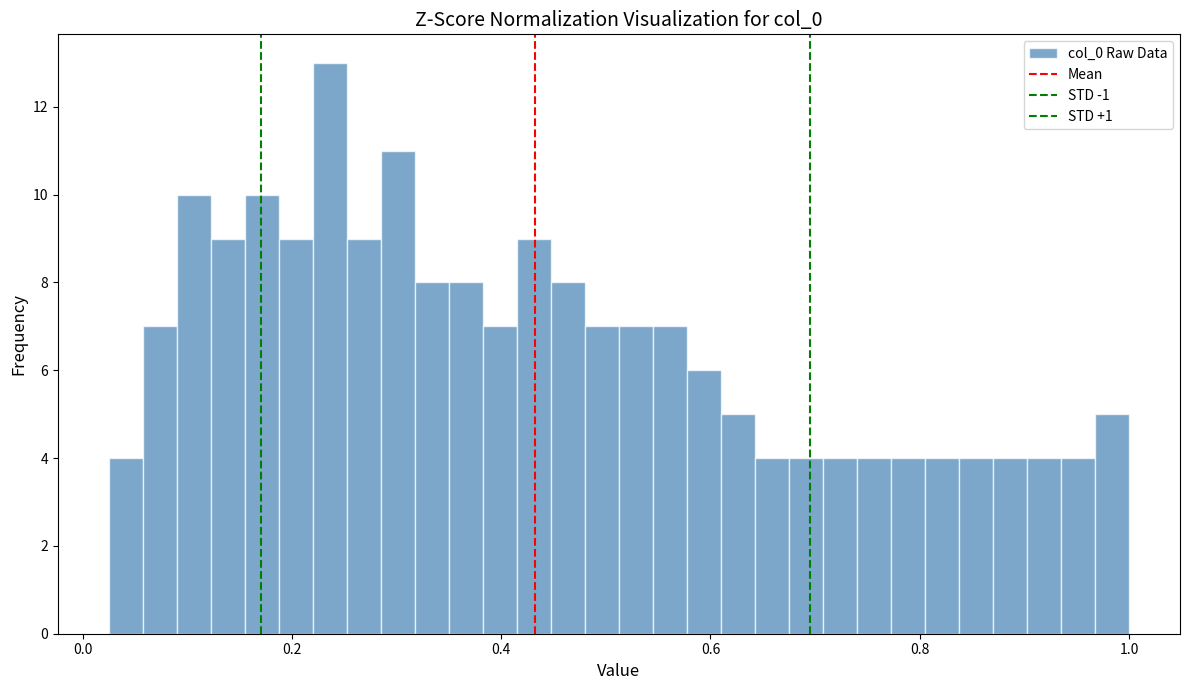

Around what value on the x-axis is the tallest bar? Give the approximate position of its centre, as read against the axis.

0.24